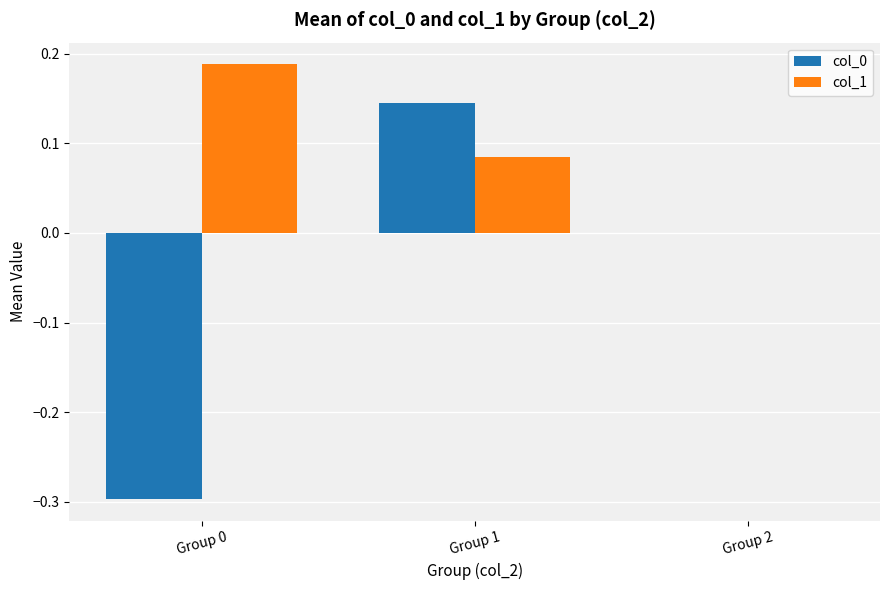

Is it true that col_0 equals 0.3 at Group 1?

False